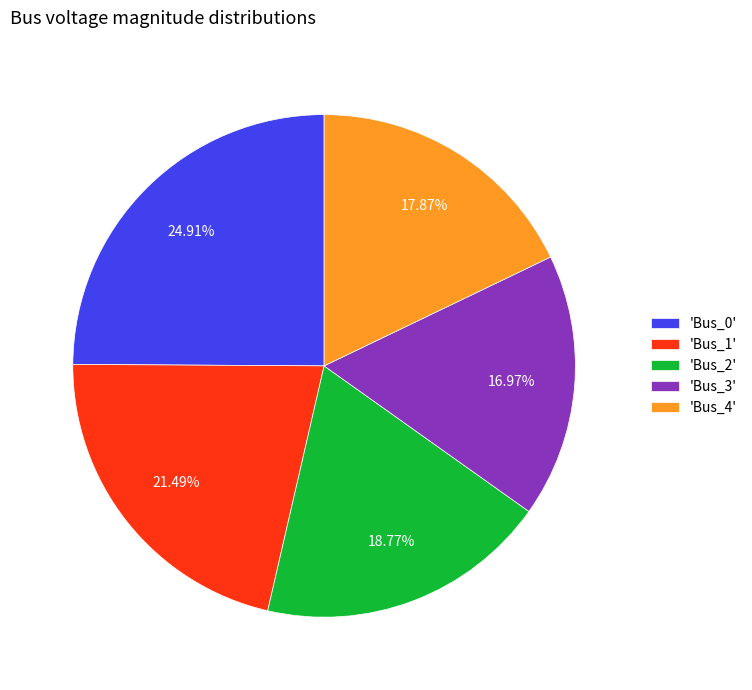

How many slices are in this pie chart?

5